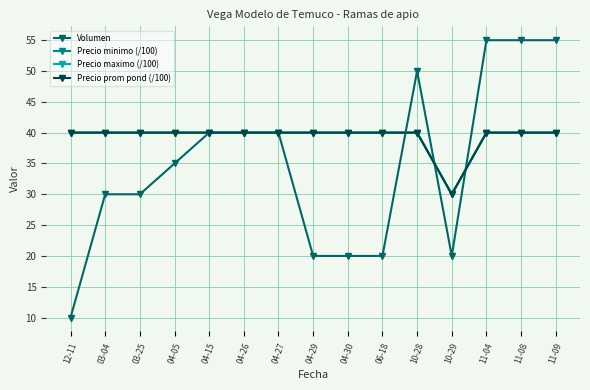

Does the chart have visible grid lines?

Yes